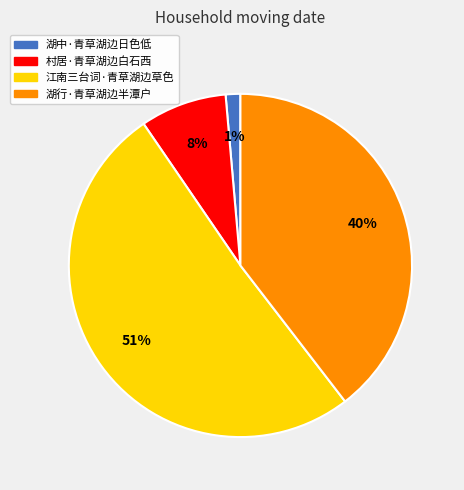

Which slice is the smallest?

湖中·青草湖边日色低